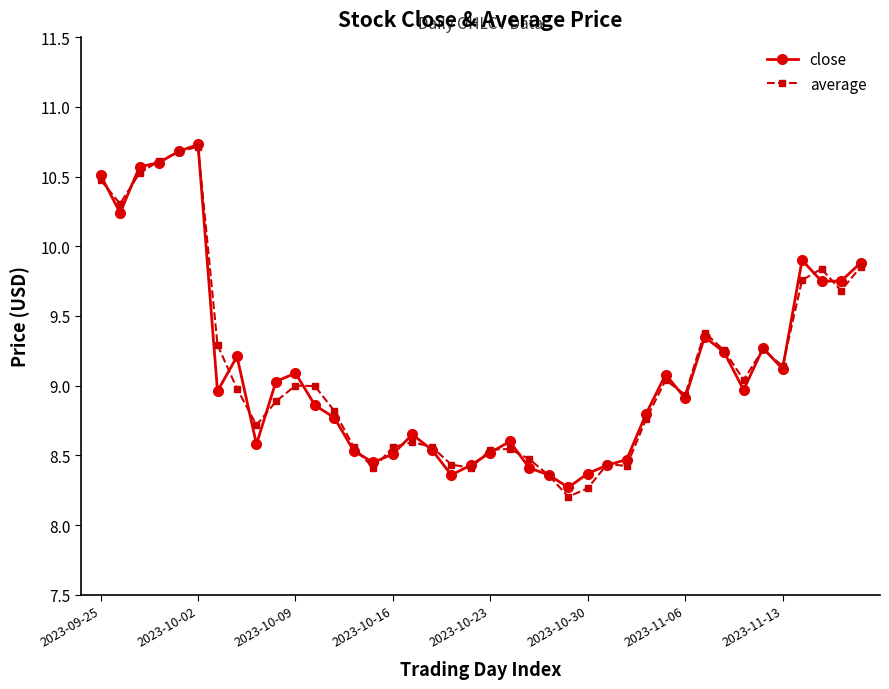

How many data points does each series have?

40